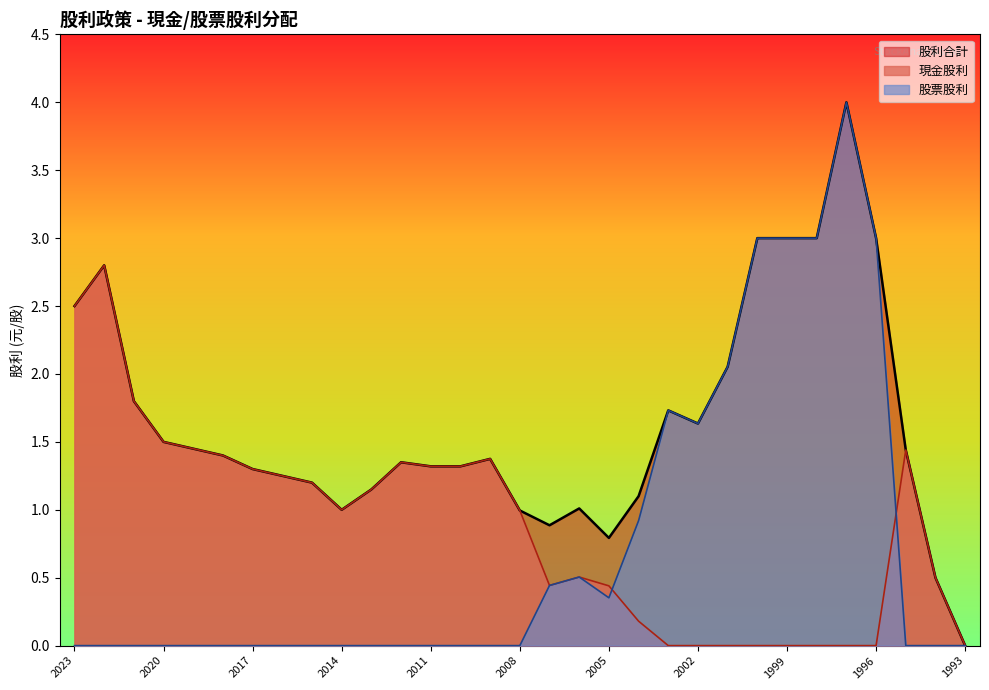

How many lines are shown in the chart?

3